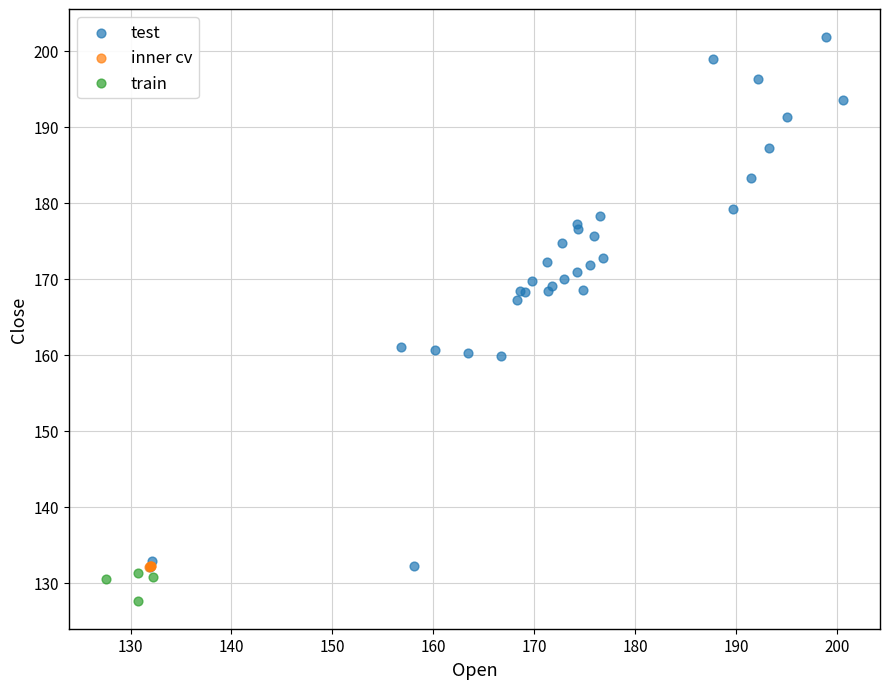

Which series reaches the maximum Y coordinate?

test